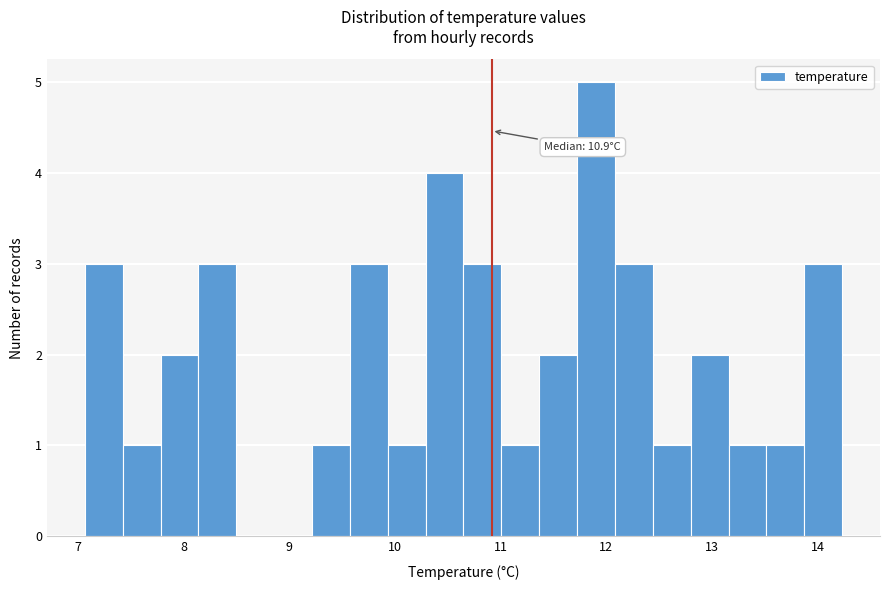

Read against the x-axis, roughly where is the centre of the tallest bar?

11.9